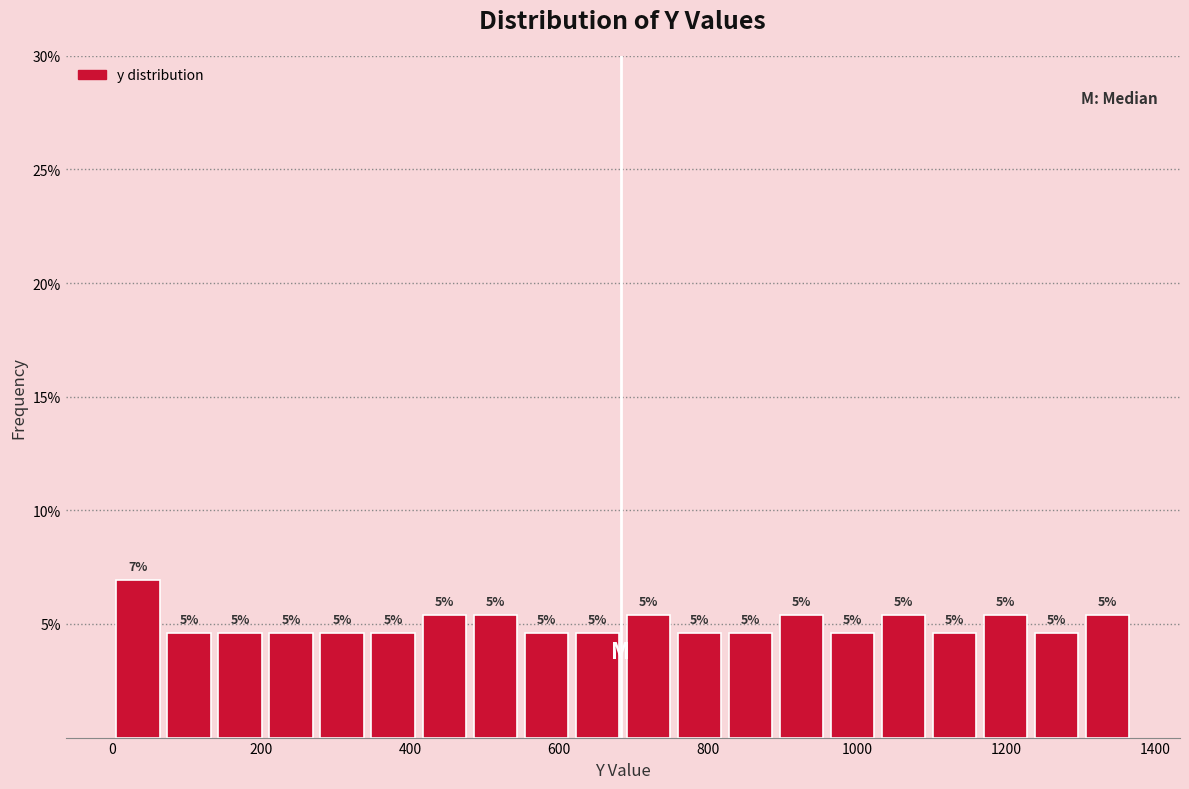

Read against the x-axis, roughly where is the centre of the tallest bar?

40